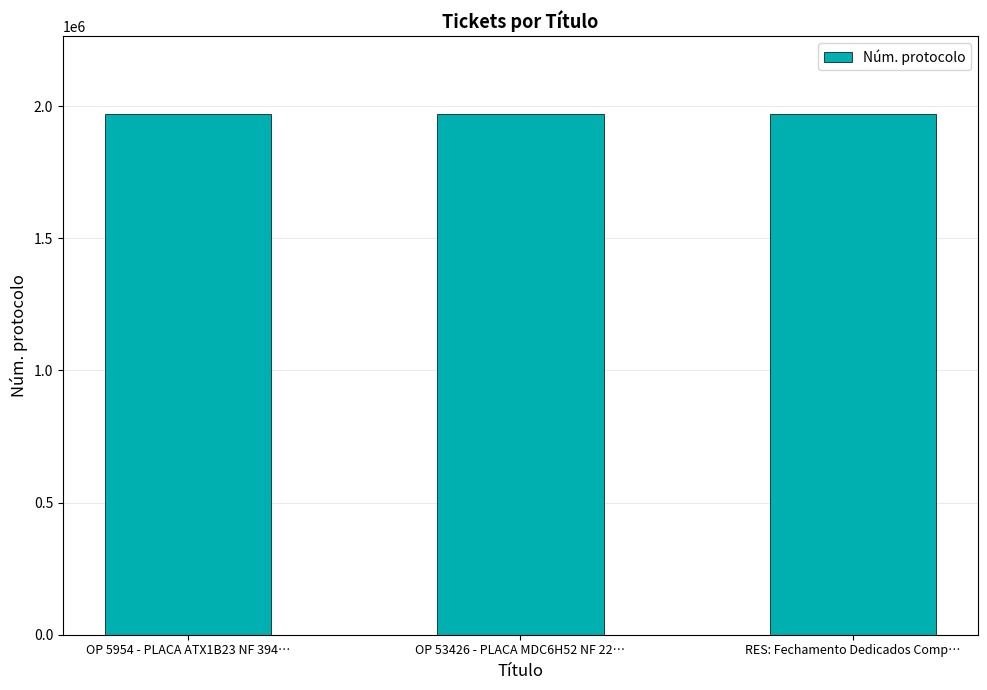

True or false: the data shows 3053402 at RES: Fechamento Dedicados Comp….

False